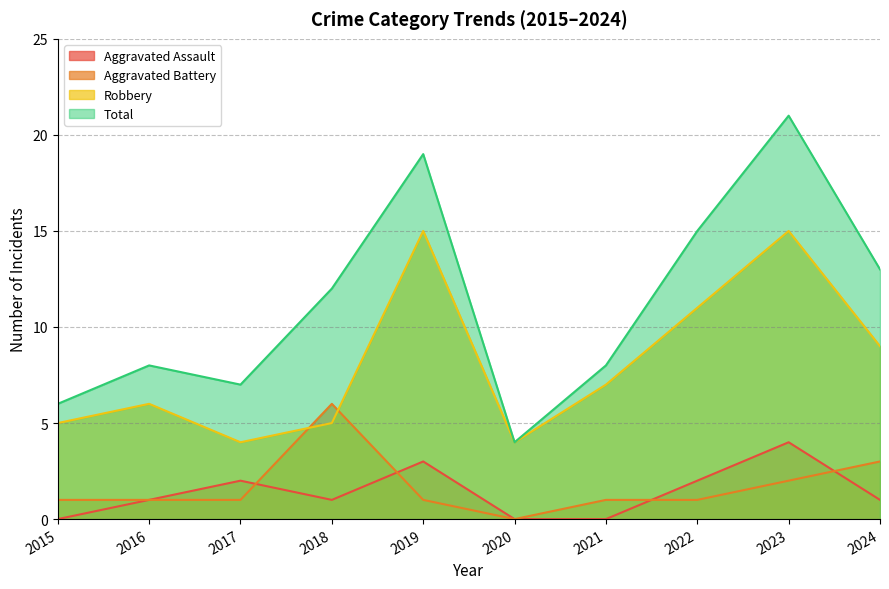

Read the Aggravated Battery value at 2016.

1